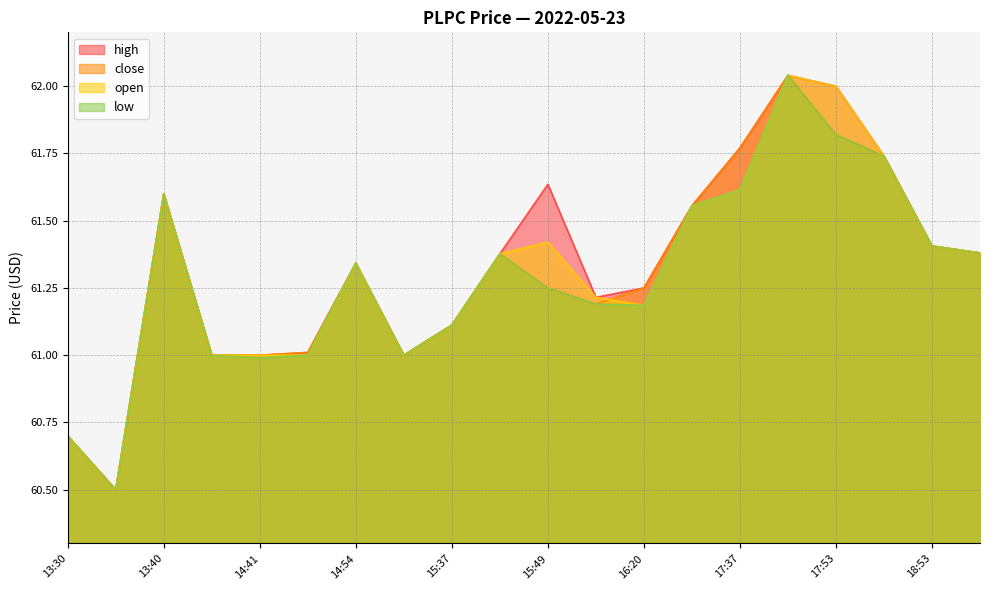

What is the difference between the maximum and minimum values in the low series?

1.5